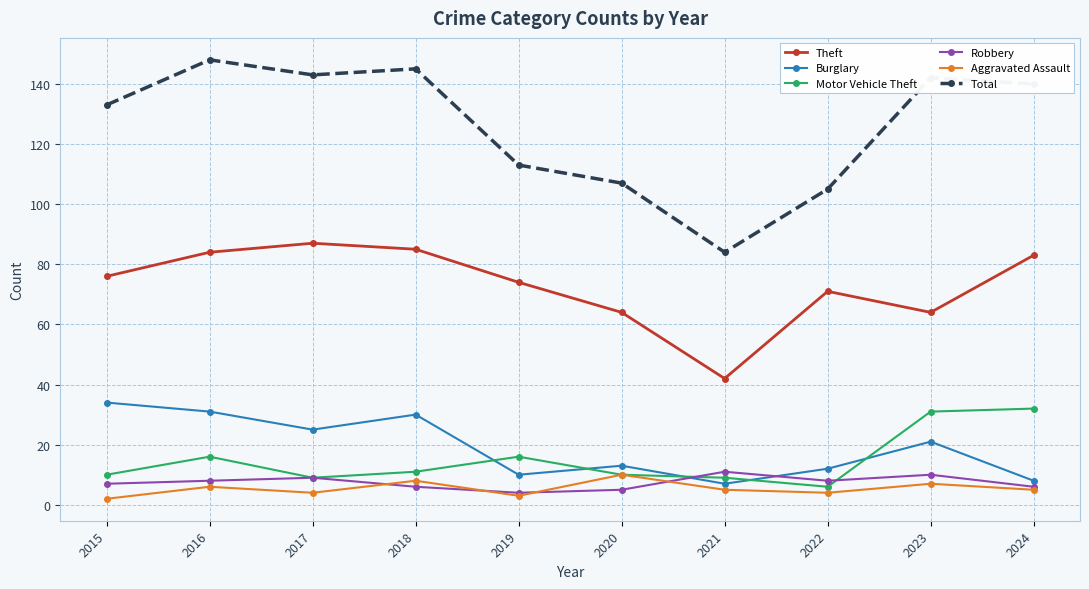

True or false: Aggravated Assault has a value of 8 at 2018.

True